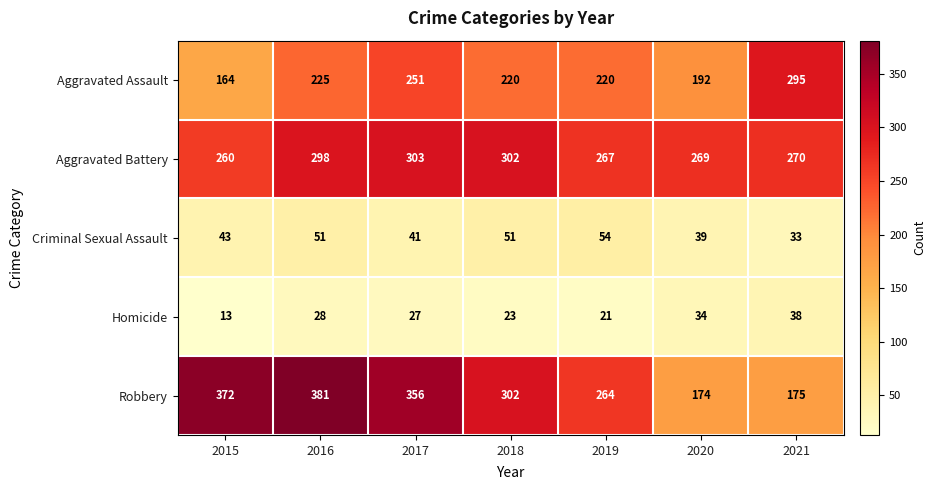

Between 2020 and 2021, which series saw the biggest shift?

Aggravated Assault